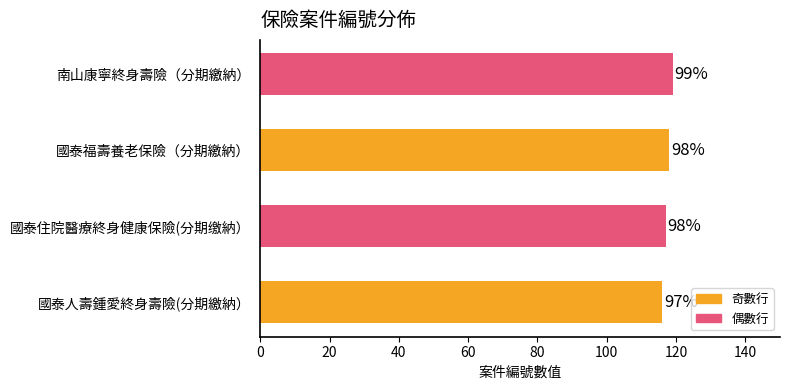

What is the greatest value displayed?

119